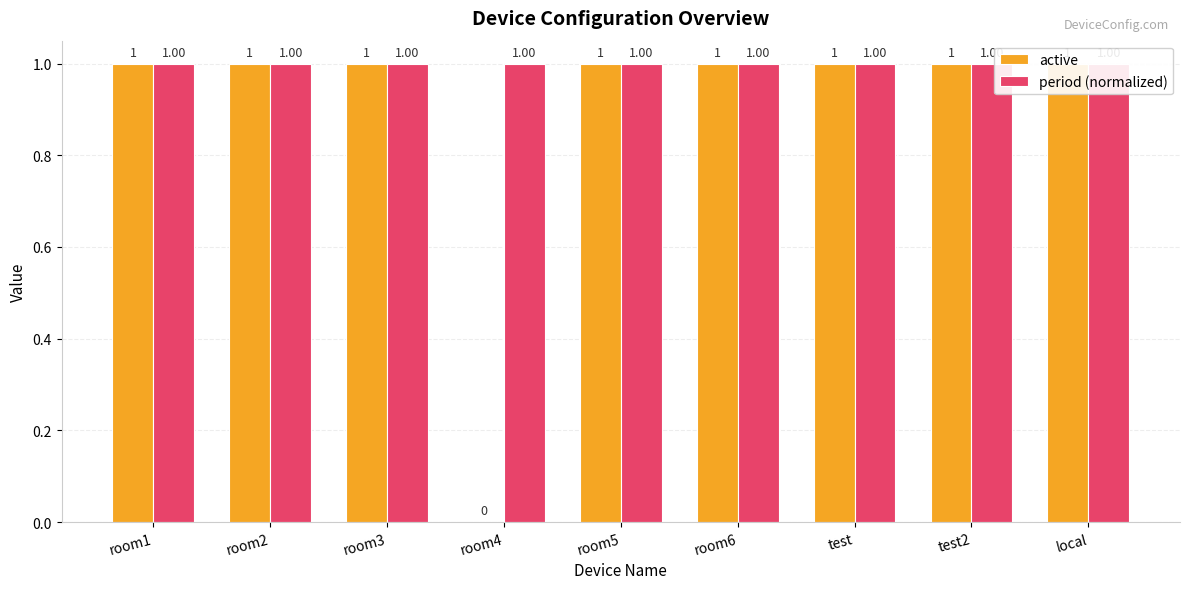

Are the bars horizontal?

No